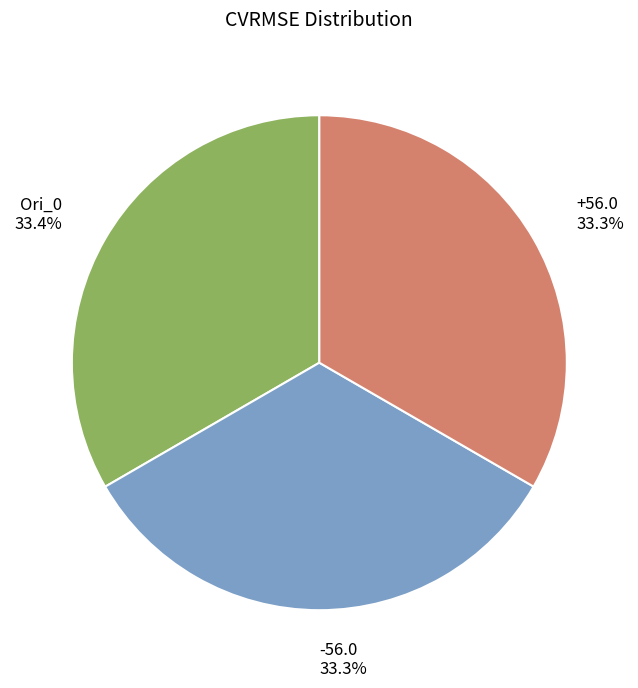

Is there a majority slice in this chart?

No